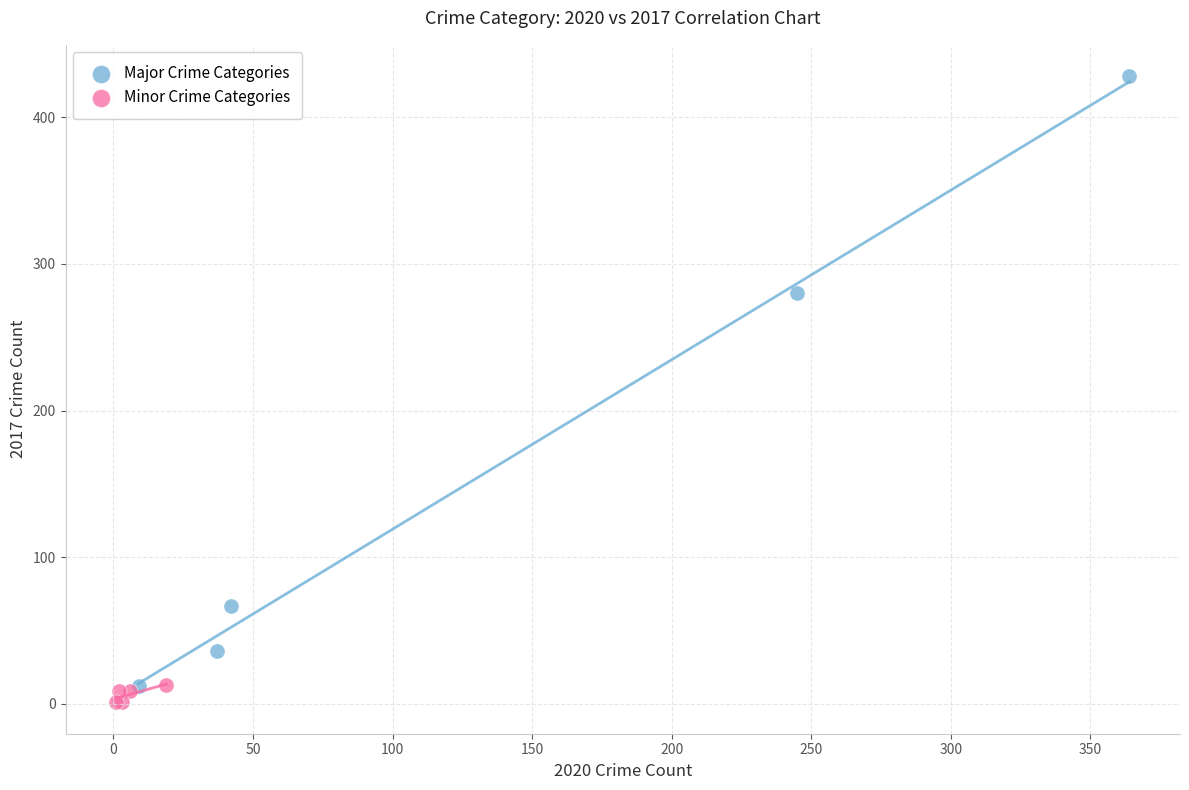

Which series reaches the maximum Y coordinate?

Major Crime Categories